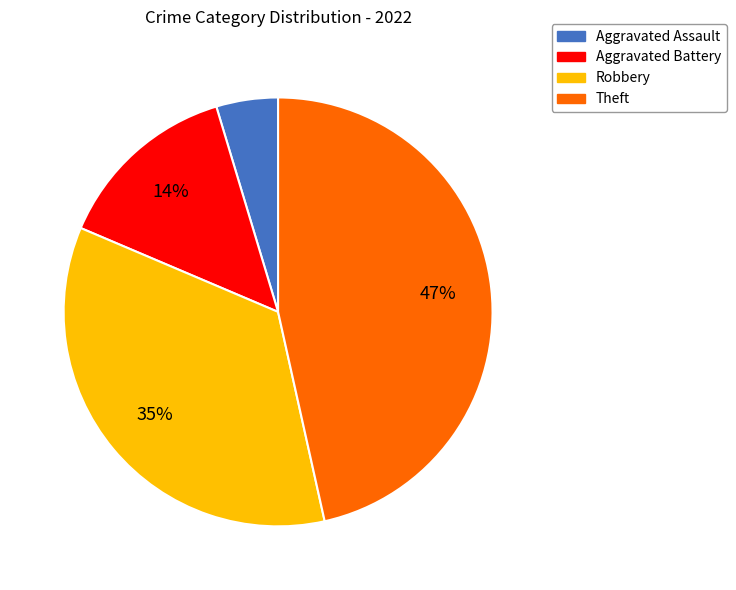

Which category has the smallest portion of the pie?

Aggravated Assault